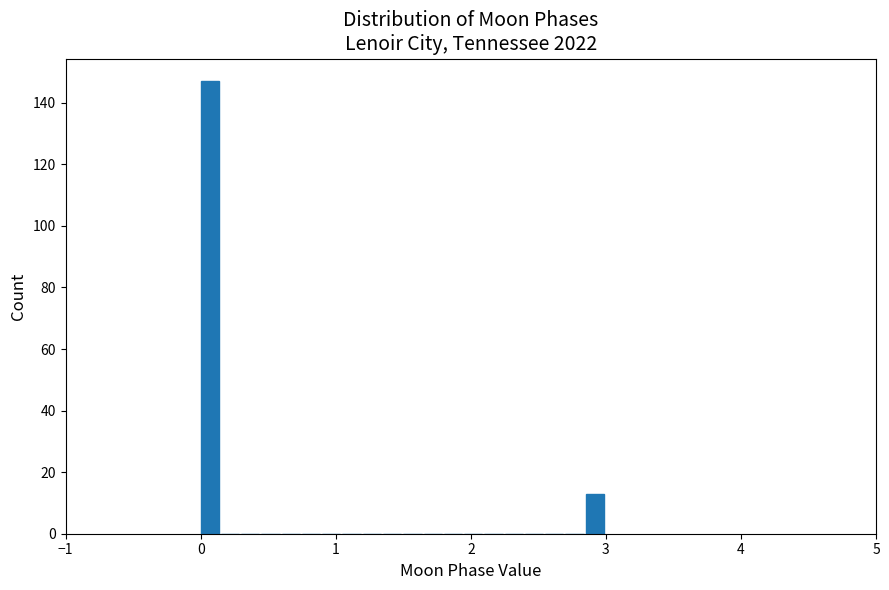

Around what value on the x-axis is the tallest bar? Give the approximate position of its centre, as read against the axis.

0.1